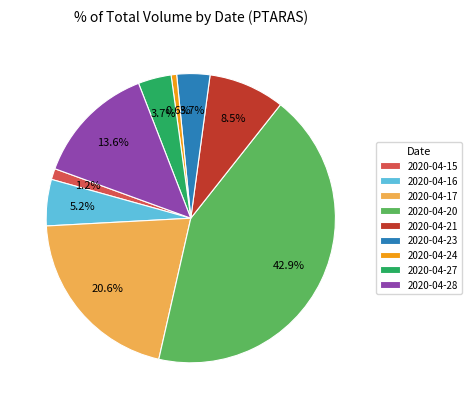

To the nearest percent, what is the combined percentage of 2020-04-15 and 2020-04-17?

22%